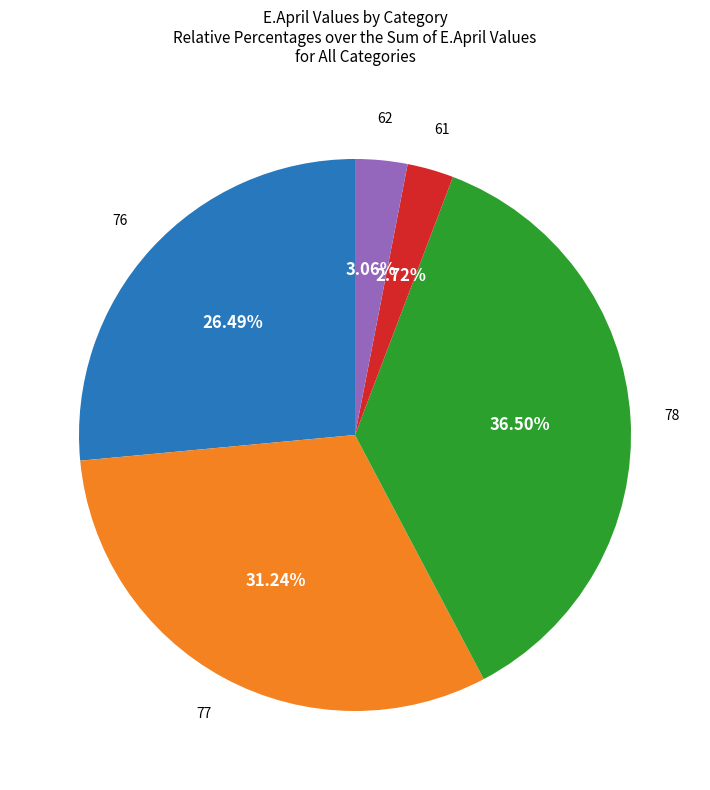

Does 61 represent more than half of the total?

No